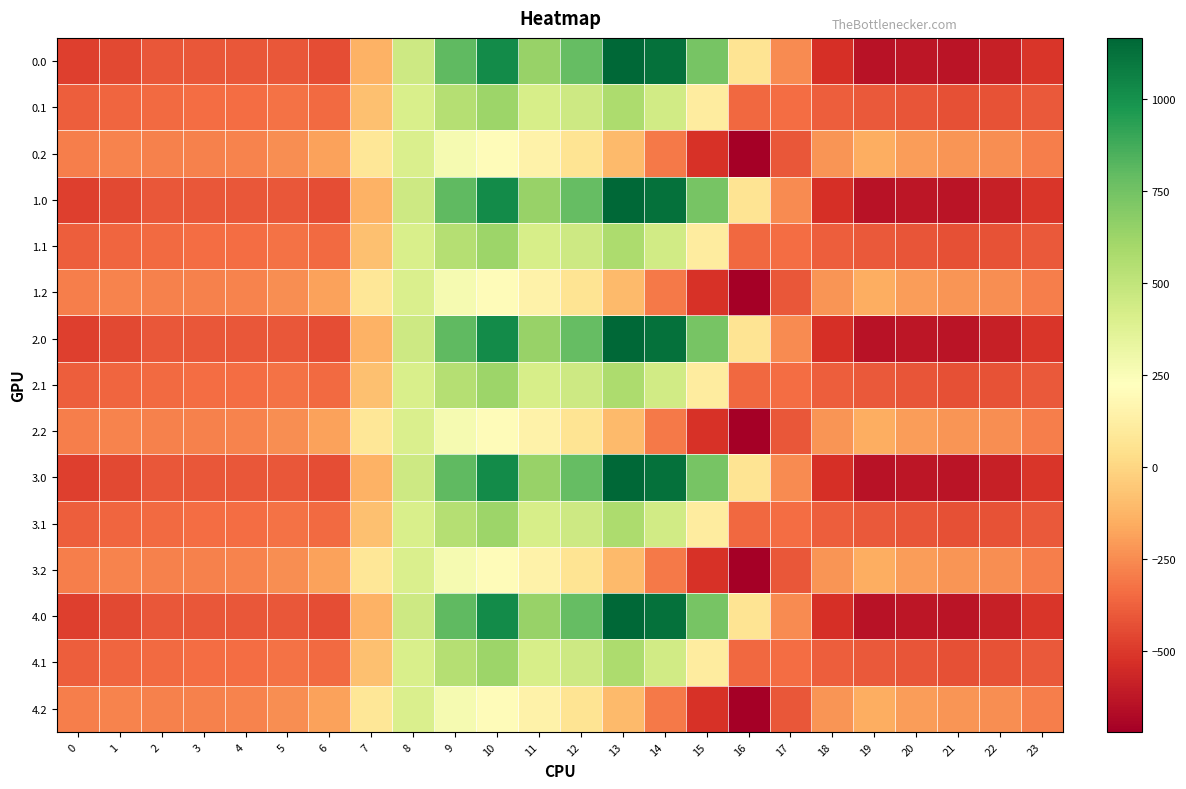

Reading right to left, list all the values displayed in this chart.

0.0: 23=-511.3	22=-592.3	21=-638.4	20=-629.9	19=-644.5	18=-529.6	17=-250.3	16=67.6	15=739.0	14=1128.3	13=1167.2	12=784.4	11=640.9	10=1023.2	9=804.0	8=454.2	7=-136.4	6=-435.0	5=-410.8	4=-404.9	3=-404.4	2=-410.3	1=-449.5	0=-482.0
0.1: 23=-399.4	22=-419.9	21=-432.4	20=-414.5	19=-399.7	18=-388.5	17=-340.1	16=-353.7	15=111.1	14=438.6	13=574.0	12=456.1	11=415.4	10=628.1	9=542.1	8=412.6	7=-81.6	6=-345.2	5=-329.5	4=-339.6	3=-342.7	2=-347.9	1=-361.1	0=-384.6
0.2: 23=-287.5	22=-247.4	21=-226.4	20=-199.2	19=-151.1	18=-223.1	17=-409.5	16=-721.2	15=-522.2	14=-301.9	13=-104.4	12=65.2	11=149.1	10=202.5	9=271.1	8=407.2	7=77.9	6=-187.1	5=-248.1	4=-274.4	3=-281.0	2=-285.5	1=-272.7	0=-287.1
1.0: 23=-511.3	22=-592.3	21=-638.4	20=-629.9	19=-644.5	18=-529.6	17=-250.3	16=67.6	15=739.0	14=1128.3	13=1167.2	12=784.4	11=640.9	10=1023.2	9=804.0	8=454.2	7=-136.4	6=-435.0	5=-410.8	4=-404.9	3=-404.4	2=-410.3	1=-449.5	0=-482.0
1.1: 23=-399.4	22=-419.9	21=-432.4	20=-414.5	19=-399.7	18=-388.5	17=-340.1	16=-353.7	15=111.1	14=438.6	13=574.0	12=456.1	11=415.4	10=628.1	9=542.1	8=412.6	7=-81.6	6=-345.2	5=-329.5	4=-339.6	3=-342.7	2=-347.9	1=-361.1	0=-384.6
1.2: 23=-287.5	22=-247.4	21=-226.4	20=-199.2	19=-151.1	18=-223.1	17=-409.5	16=-721.2	15=-522.2	14=-301.9	13=-104.4	12=65.2	11=149.1	10=202.5	9=271.1	8=407.2	7=77.9	6=-187.1	5=-248.1	4=-274.4	3=-281.0	2=-285.5	1=-272.7	0=-287.1
2.0: 23=-511.3	22=-592.3	21=-638.4	20=-629.9	19=-644.5	18=-529.6	17=-250.3	16=67.6	15=739.0	14=1128.3	13=1167.2	12=784.4	11=640.9	10=1023.2	9=804.0	8=454.2	7=-136.4	6=-435.0	5=-410.8	4=-404.9	3=-404.4	2=-410.3	1=-449.5	0=-482.0
2.1: 23=-399.4	22=-419.9	21=-432.4	20=-414.5	19=-399.7	18=-388.5	17=-340.1	16=-353.7	15=111.1	14=438.6	13=574.0	12=456.1	11=415.4	10=628.1	9=542.1	8=412.6	7=-81.6	6=-345.2	5=-329.5	4=-339.6	3=-342.7	2=-347.9	1=-361.1	0=-384.6
2.2: 23=-287.5	22=-247.4	21=-226.4	20=-199.2	19=-151.1	18=-223.1	17=-409.5	16=-721.2	15=-522.2	14=-301.9	13=-104.4	12=65.2	11=149.1	10=202.5	9=271.1	8=407.2	7=77.9	6=-187.1	5=-248.1	4=-274.4	3=-281.0	2=-285.5	1=-272.7	0=-287.1
3.0: 23=-511.3	22=-592.3	21=-638.4	20=-629.9	19=-644.5	18=-529.6	17=-250.3	16=67.6	15=739.0	14=1128.3	13=1167.2	12=784.4	11=640.9	10=1023.2	9=804.0	8=454.2	7=-136.4	6=-435.0	5=-410.8	4=-404.9	3=-404.4	2=-410.3	1=-449.5	0=-482.0
3.1: 23=-399.4	22=-419.9	21=-432.4	20=-414.5	19=-399.7	18=-388.5	17=-340.1	16=-353.7	15=111.1	14=438.6	13=574.0	12=456.1	11=415.4	10=628.1	9=542.1	8=412.6	7=-81.6	6=-345.2	5=-329.5	4=-339.6	3=-342.7	2=-347.9	1=-361.1	0=-384.6
3.2: 23=-287.5	22=-247.4	21=-226.4	20=-199.2	19=-151.1	18=-223.1	17=-409.5	16=-721.2	15=-522.2	14=-301.9	13=-104.4	12=65.2	11=149.1	10=202.5	9=271.1	8=407.2	7=77.9	6=-187.1	5=-248.1	4=-274.4	3=-281.0	2=-285.5	1=-272.7	0=-287.1
4.0: 23=-511.3	22=-592.3	21=-638.4	20=-629.9	19=-644.5	18=-529.6	17=-250.3	16=67.6	15=739.0	14=1128.3	13=1167.2	12=784.4	11=640.9	10=1023.2	9=804.0	8=454.2	7=-136.4	6=-435.0	5=-410.8	4=-404.9	3=-404.4	2=-410.3	1=-449.5	0=-482.0
4.1: 23=-399.4	22=-419.9	21=-432.4	20=-414.5	19=-399.7	18=-388.5	17=-340.1	16=-353.7	15=111.1	14=438.6	13=574.0	12=456.1	11=415.4	10=628.1	9=542.1	8=412.6	7=-81.6	6=-345.2	5=-329.5	4=-339.6	3=-342.7	2=-347.9	1=-361.1	0=-384.6
4.2: 23=-287.5	22=-247.4	21=-226.4	20=-199.2	19=-151.1	18=-223.1	17=-409.5	16=-721.2	15=-522.2	14=-301.9	13=-104.4	12=65.2	11=149.1	10=202.5	9=271.1	8=407.2	7=77.9	6=-187.1	5=-248.1	4=-274.4	3=-281.0	2=-285.5	1=-272.7	0=-287.1